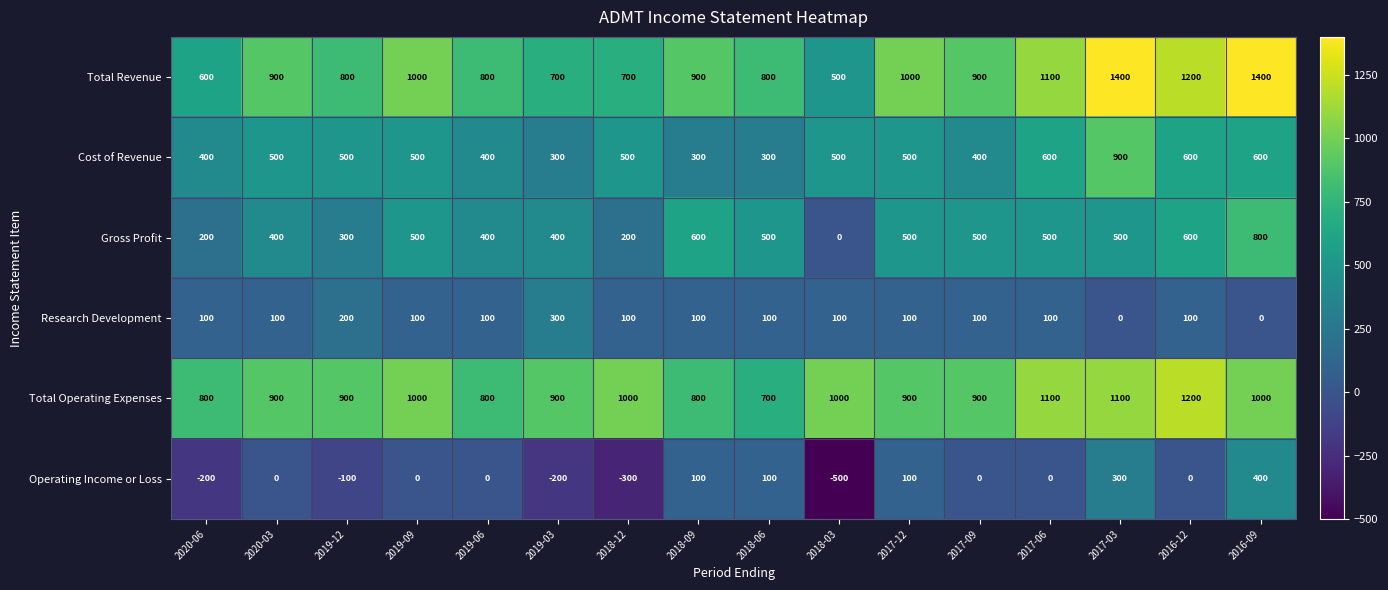

The Total Operating Expenses series shows 1769 at 2016-09. True or false?

False